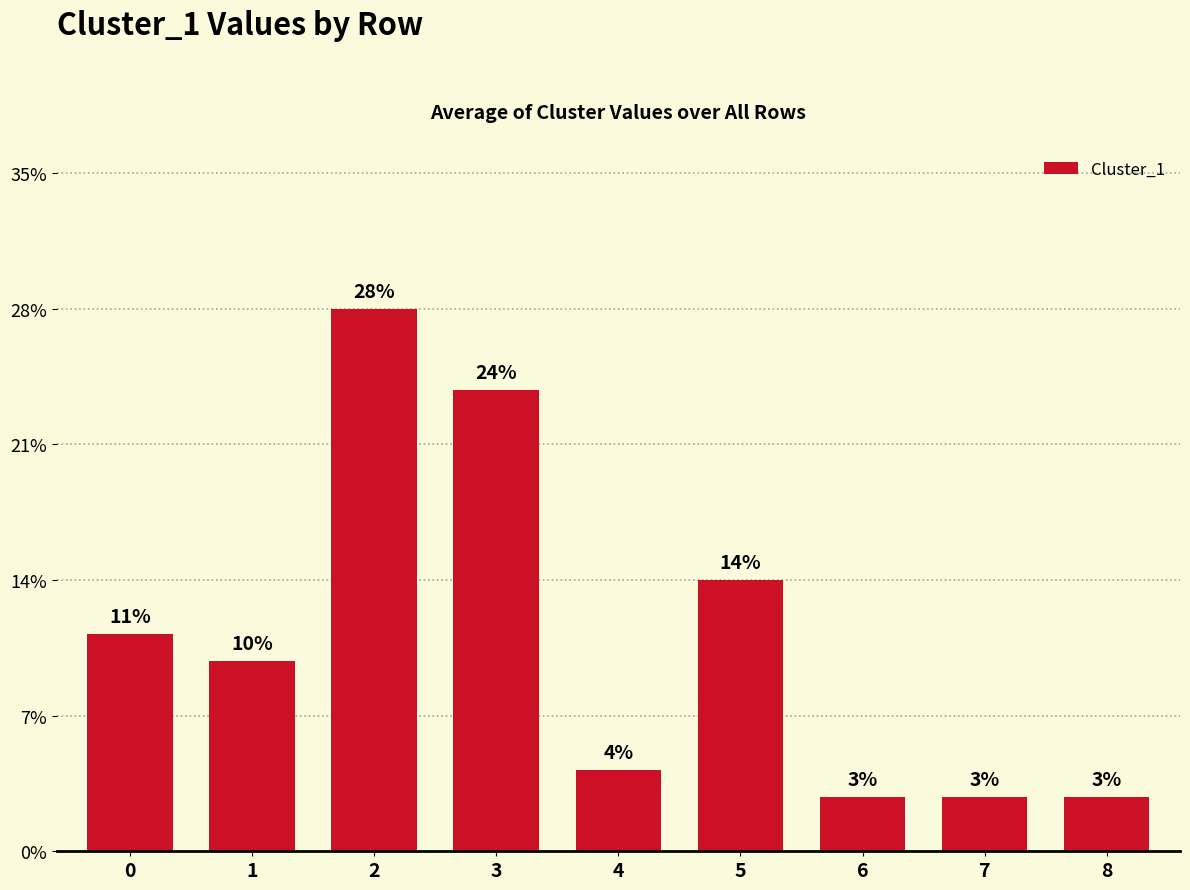

List the labels in order of value, largest first.

2, 3, 5, 0, 1, 4, 6, 7, 8